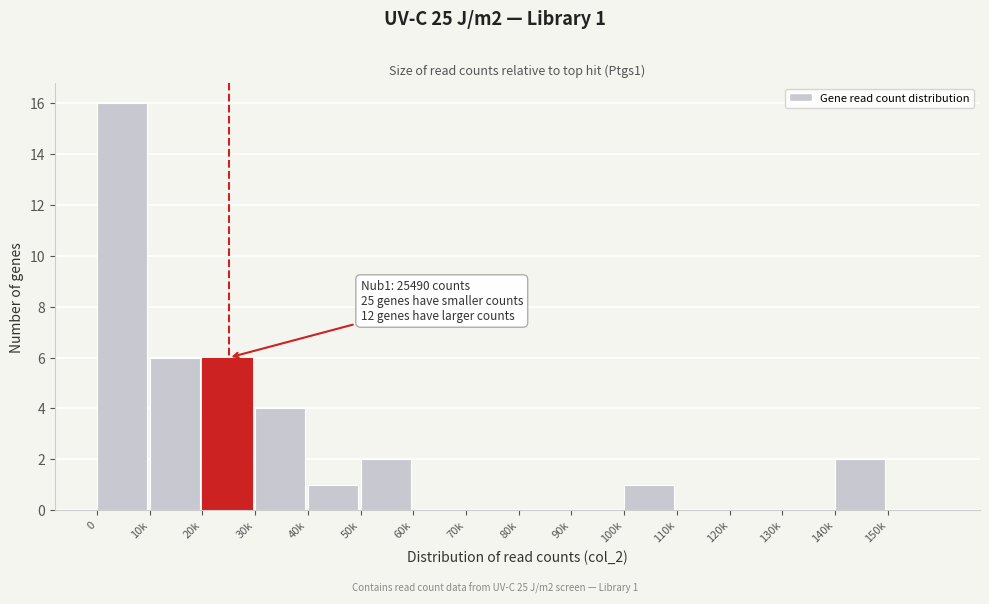

Reading right to left, transcribe all the data shown in this chart.

150k=0	140k=2	130k=0	120k=0	110k=0	100k=1	90k=0	80k=0	70k=0	60k=0	50k=2	40k=1	30k=4	20k=6	10k=6	0=16